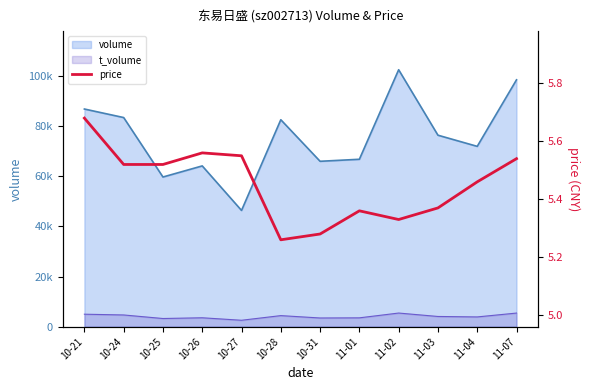

What is the sum of the values at 11-02 and 10-26?

10.9